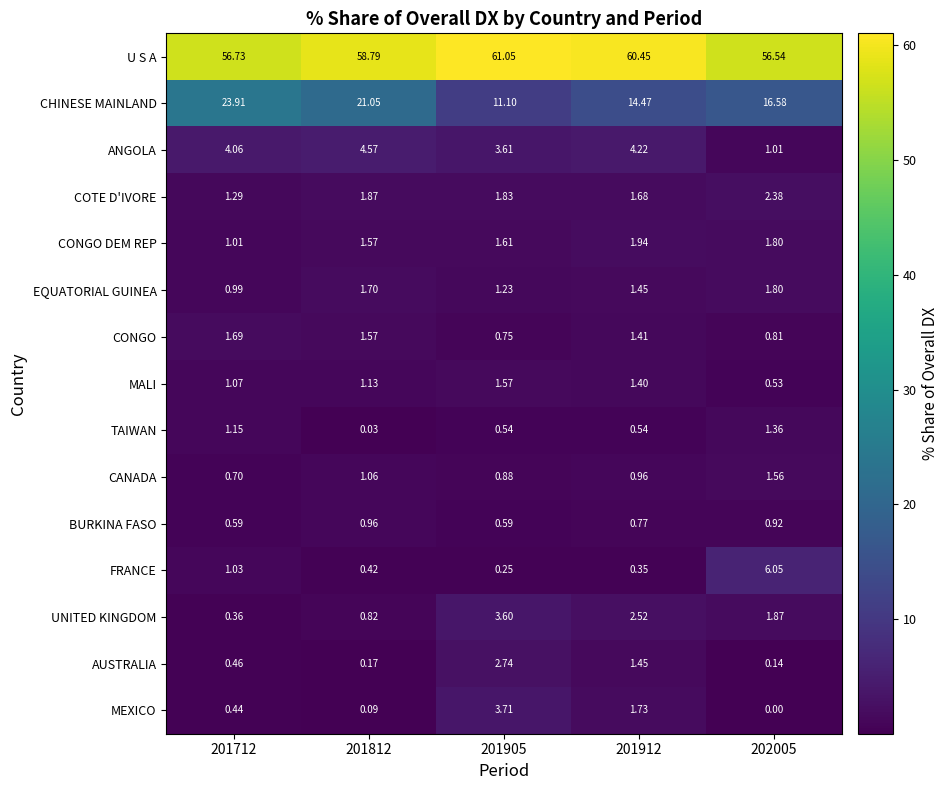

Which series has the largest range (max minus min)?

CHINESE MAINLAND